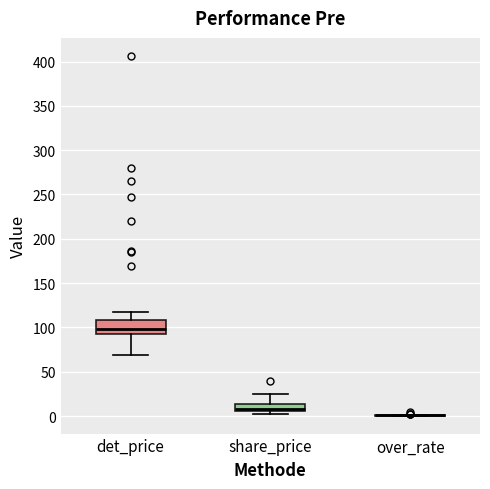

Reading left to right, transcribe this box plot: for each box, give where its median line is, the range the box spans, and where its two whiskers end, as read against the y-axis. The values are not printed on the chart, so give them approximately, as read against the axis.

det_price: median 100, box 90 to 110, whiskers 70 to 115
share_price: median 10, box 5 to 15, whiskers 0 to 25
over_rate: box collapsed to a line at 0, whiskers 0 to 0